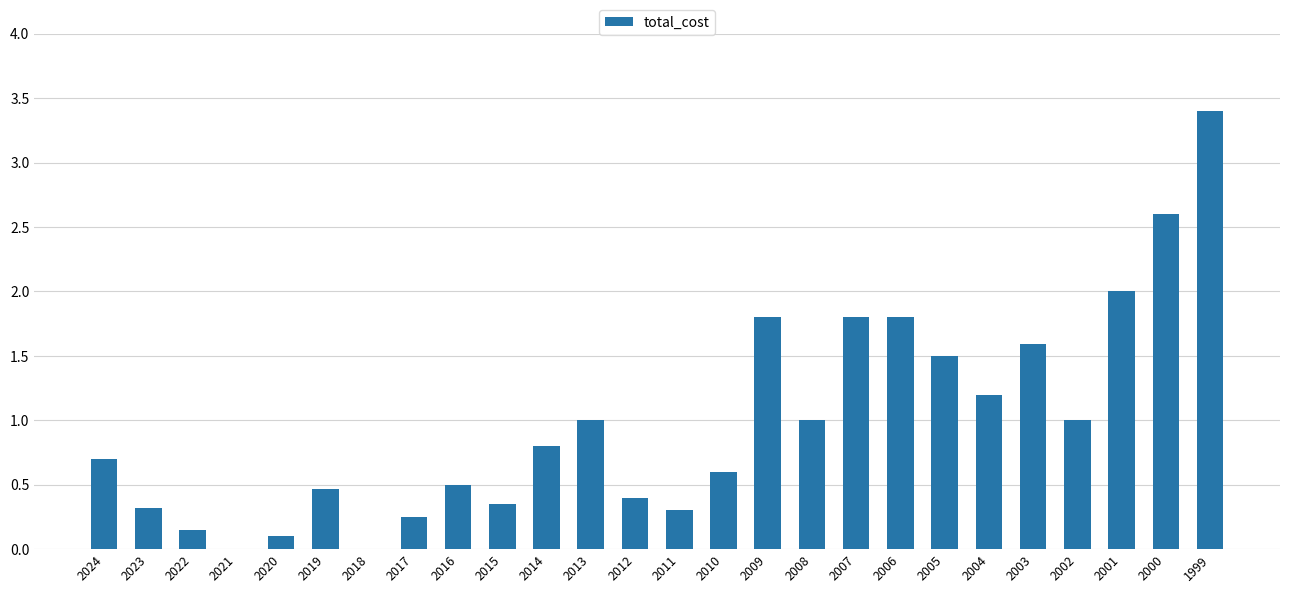

What is the average value?

1.0